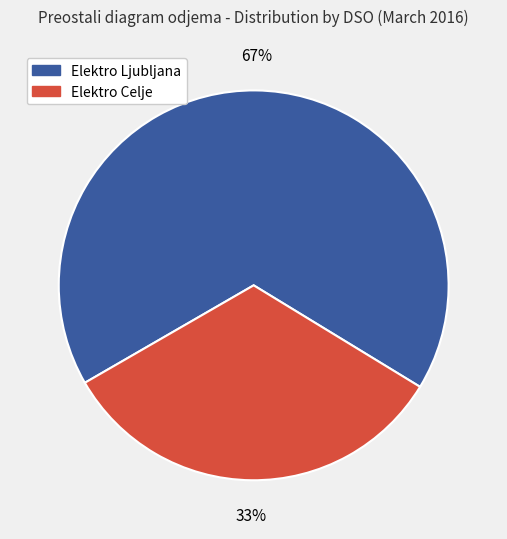

How many segments does this pie chart have?

2